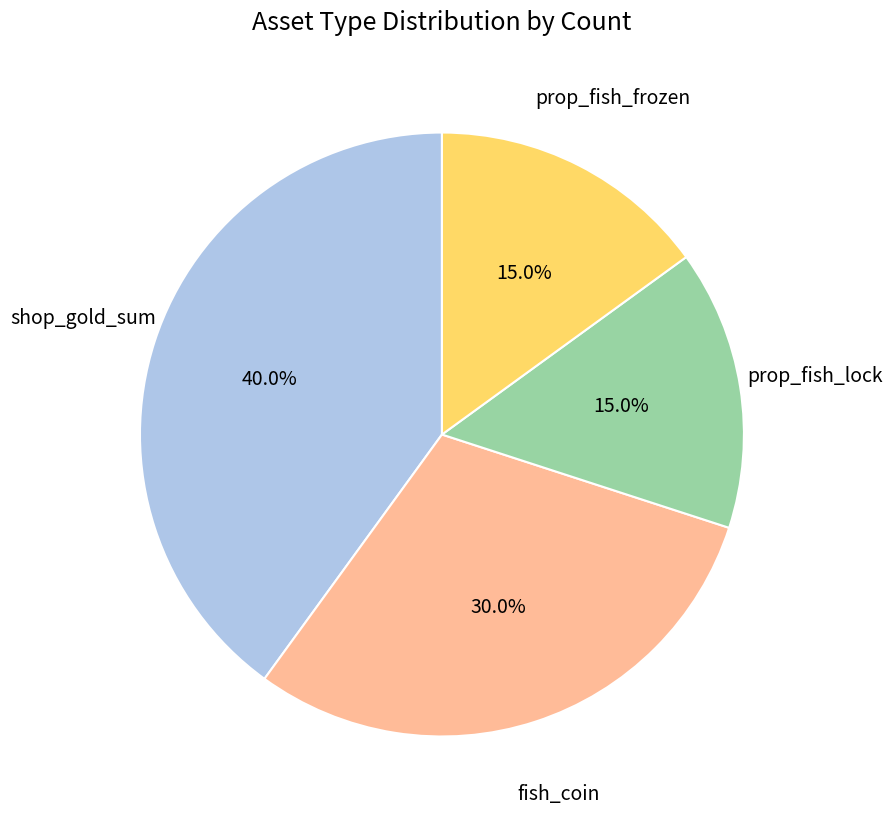

Does any single category account for the majority?

No